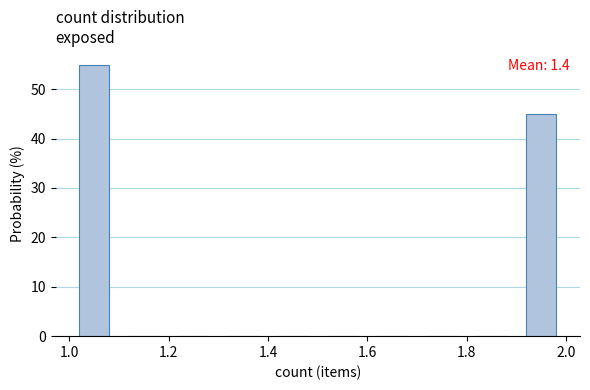

Which range on the x-axis has the tallest bar?

1.0 to 1.1